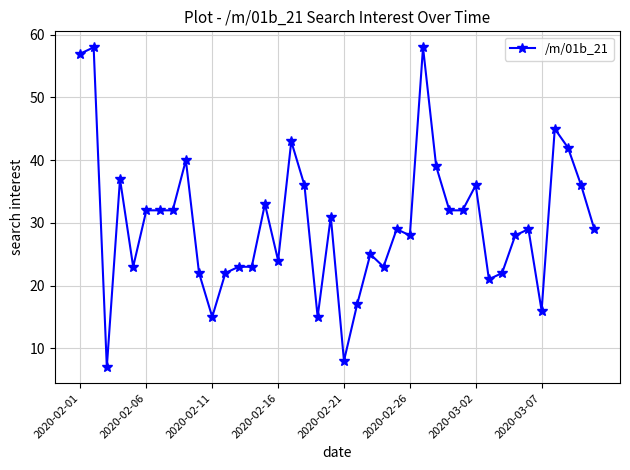

What is the maximum value shown in the chart?

58